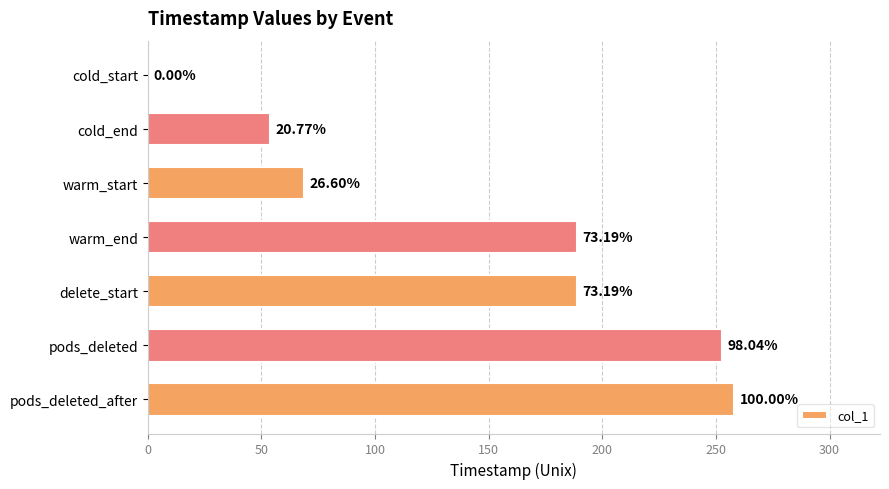

What is the difference between the maximum and minimum values?

257.8